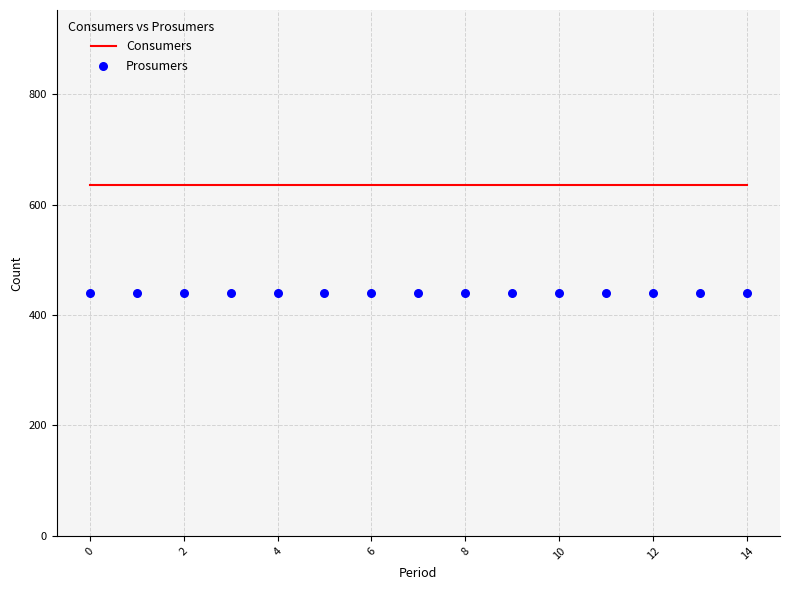

At how many categories does at least one series exceed 622?

15